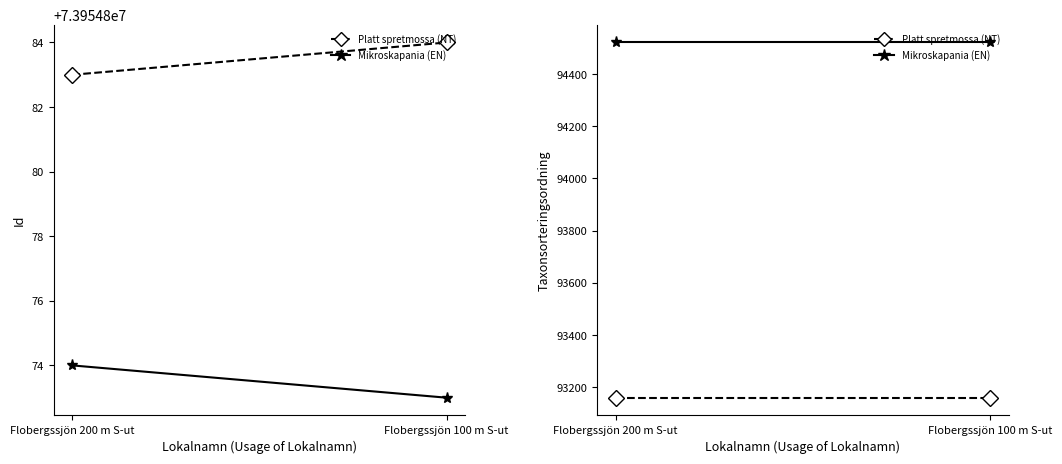

The Mikroskapania (EN) series shows 150871 at Flobergssjön 200 m S-ut. True or false?

False